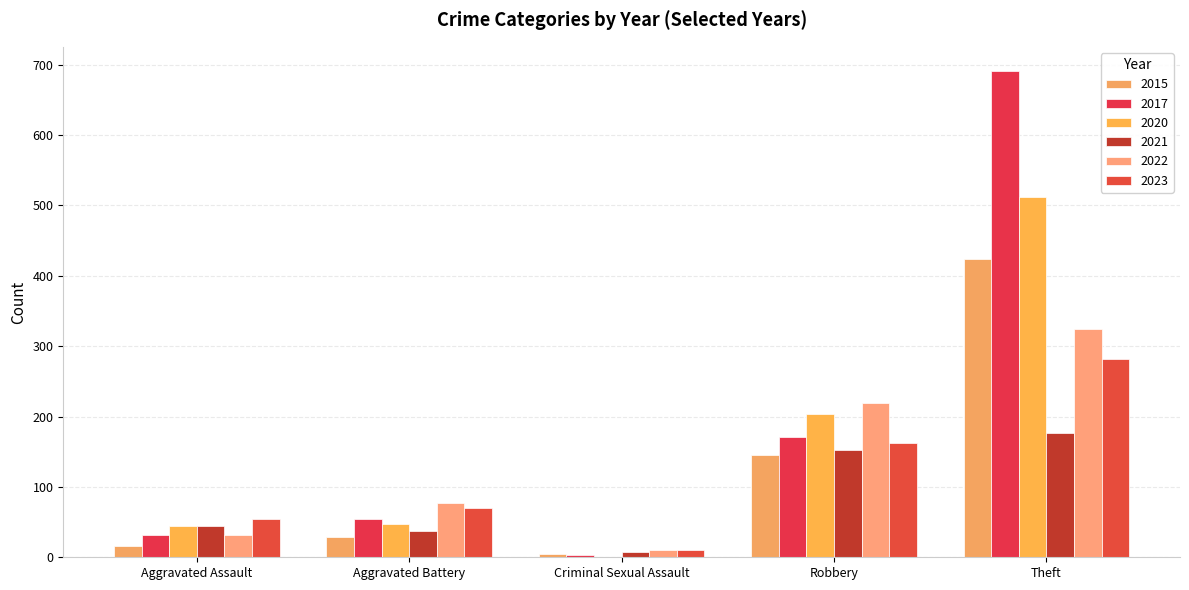

Reading left to right, extract all data points from this chart.

2021: Aggravated Assault=44	Aggravated Battery=37	Criminal Sexual Assault=7	Robbery=153	Theft=176
2022: Aggravated Assault=32	Aggravated Battery=77	Criminal Sexual Assault=11	Robbery=219	Theft=324
2017: Aggravated Assault=32	Aggravated Battery=55	Criminal Sexual Assault=3	Robbery=171	Theft=691
2020: Aggravated Assault=45	Aggravated Battery=48	Criminal Sexual Assault=0	Robbery=203	Theft=512
2023: Aggravated Assault=54	Aggravated Battery=70	Criminal Sexual Assault=10	Robbery=162	Theft=282
2015: Aggravated Assault=16	Aggravated Battery=29	Criminal Sexual Assault=5	Robbery=146	Theft=424